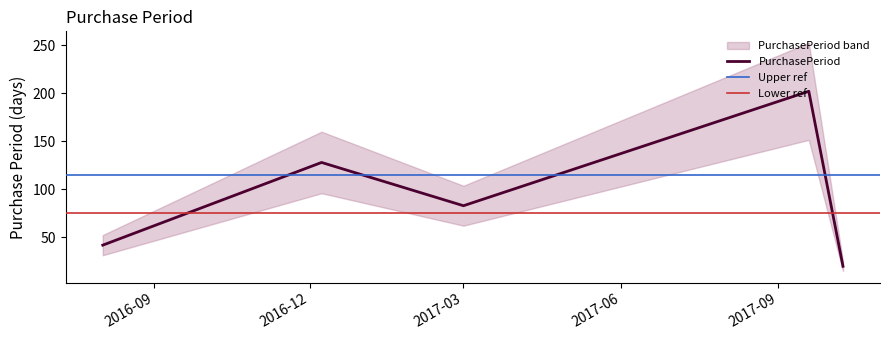

What is the highest value of the PurchasePeriod series?

202